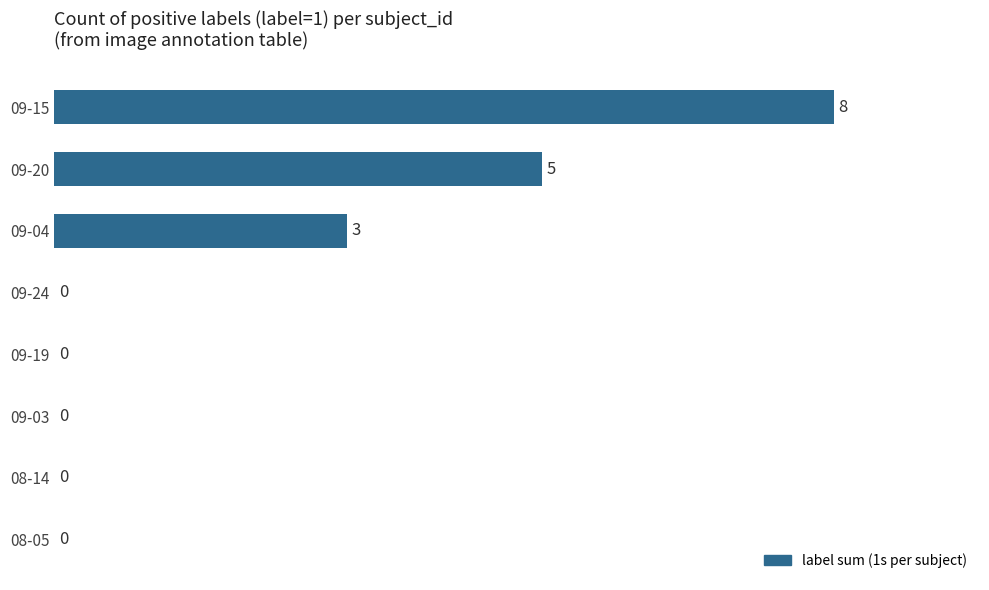

What is the greatest value displayed?

8